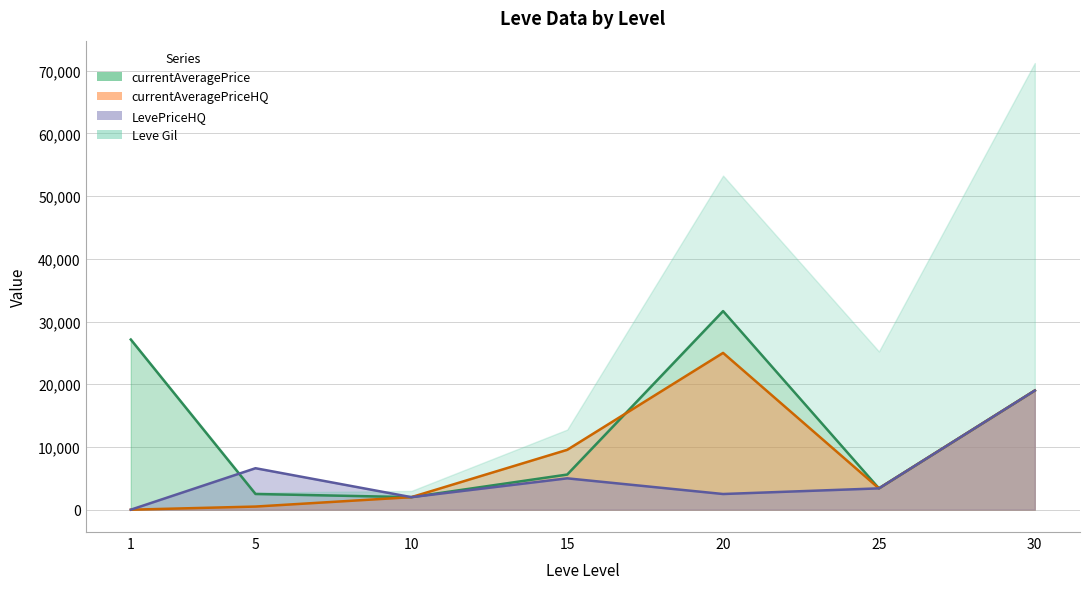

What is the average value of the LevePriceHQ series?

5502